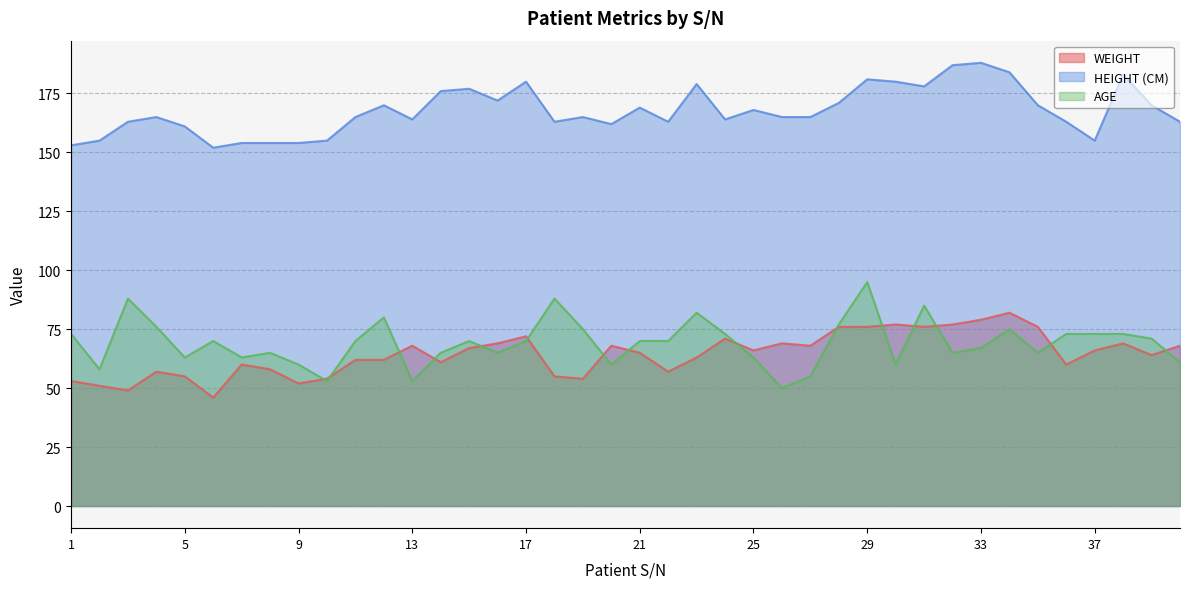

What is the greatest value displayed?

188